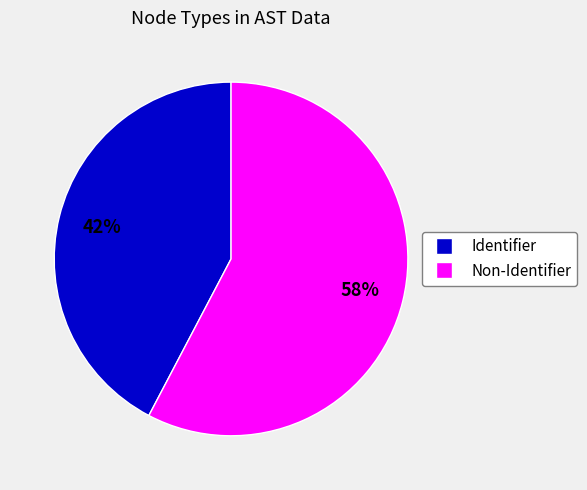

Does any single category account for the majority?

Yes